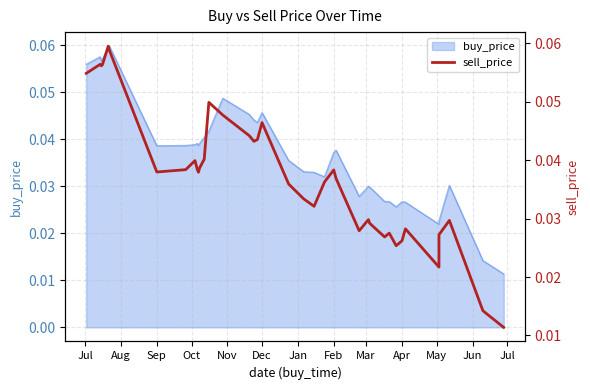

The value at Sep is 0.0. True or false?

False